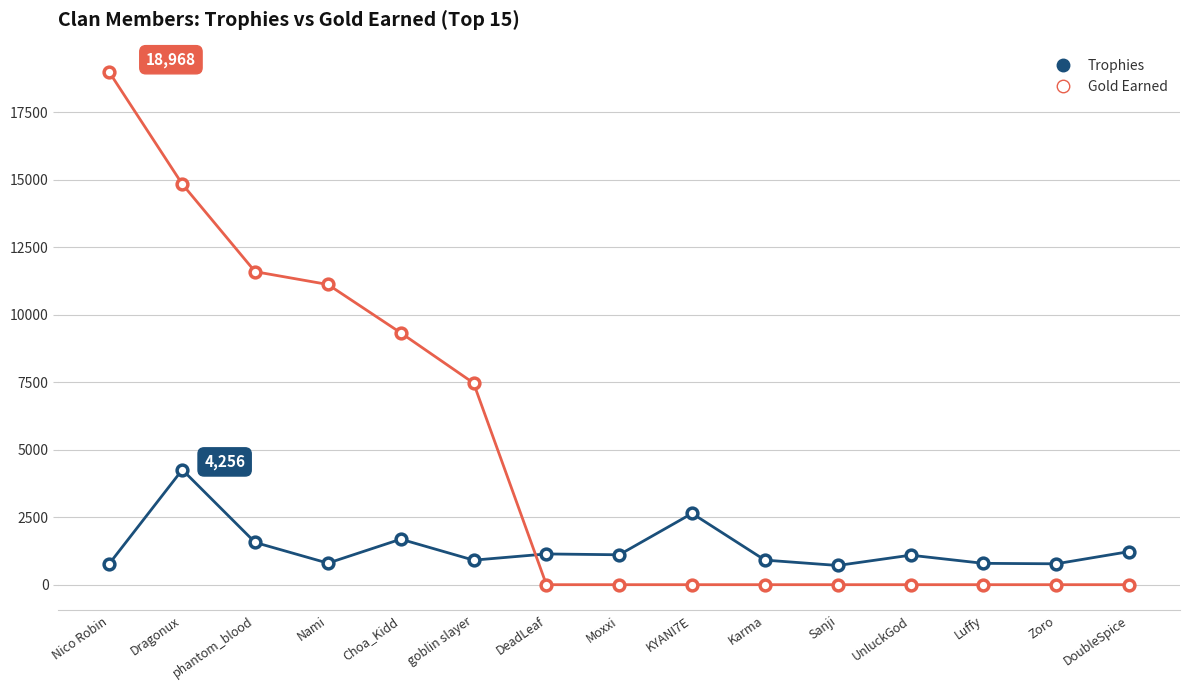

Is the value of Trophies at UnluckGod greater than the value of Gold Earned at Zoro?

Yes